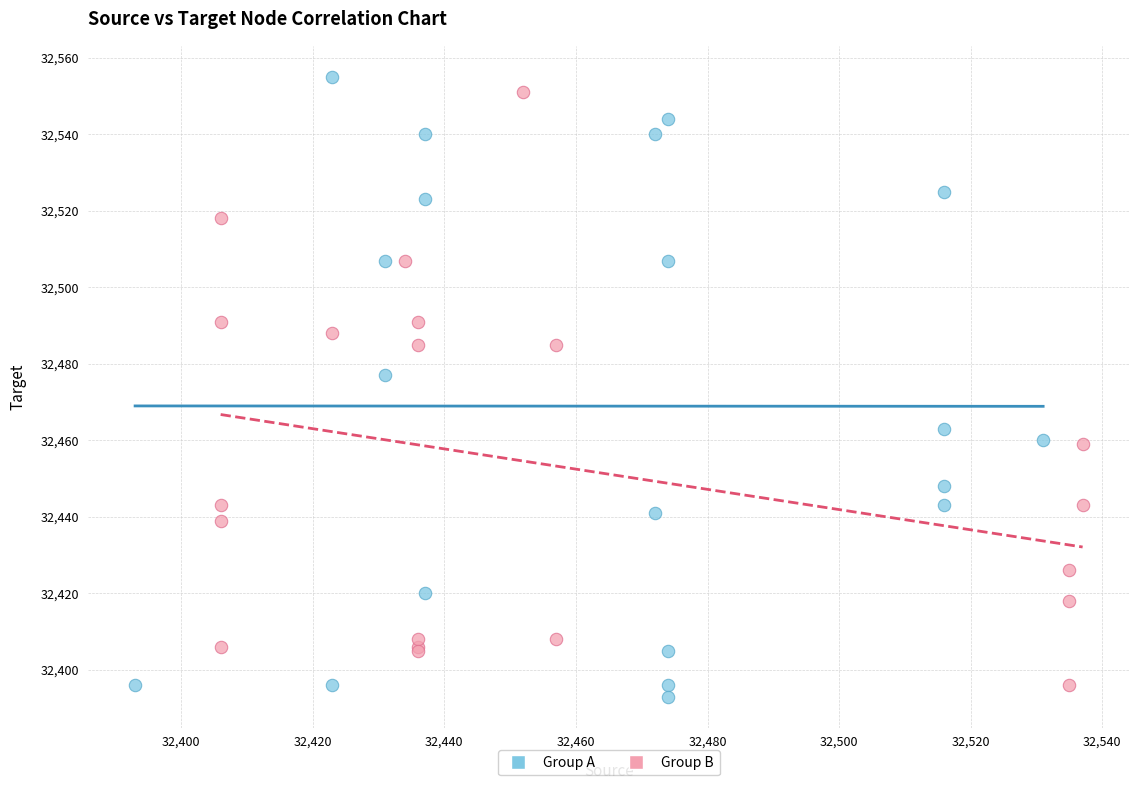

Which series has the widest spread of Y values?

Group A